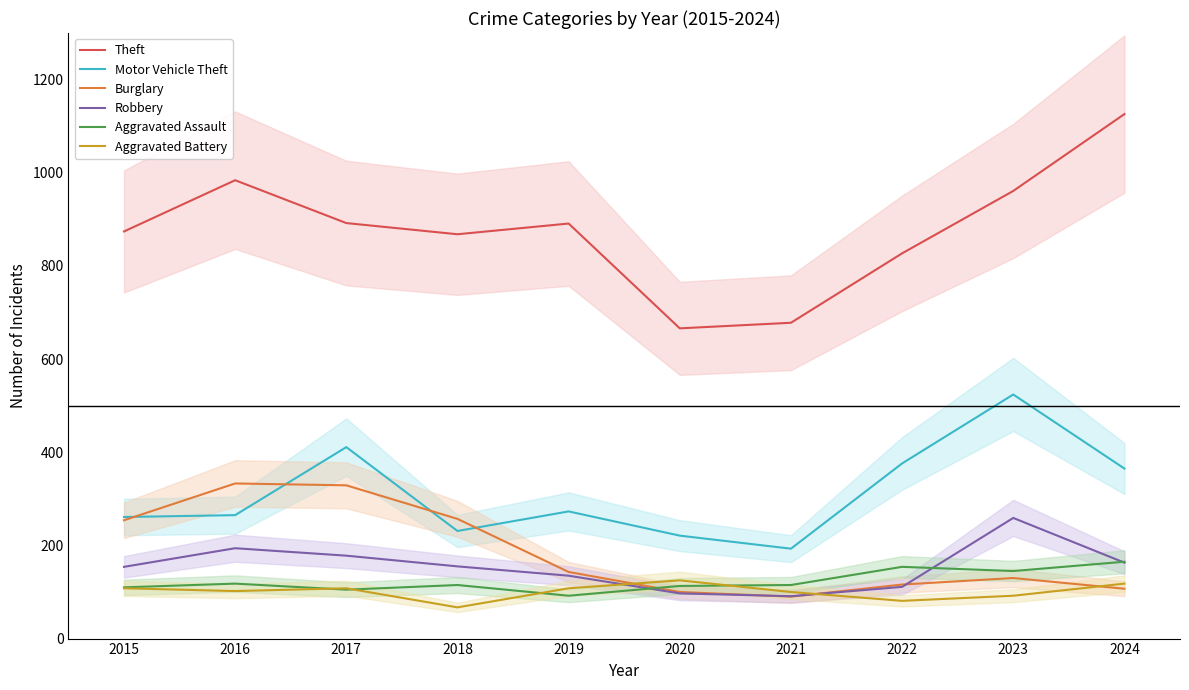

What is the spread (max minus min) of values at 2024?

1019